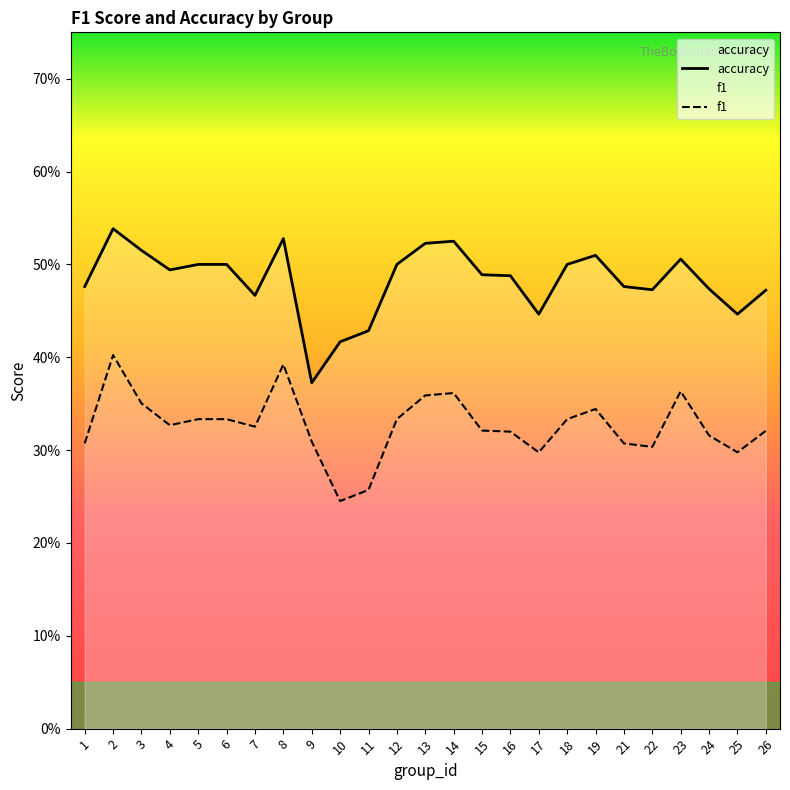

What is the value of the f1 point at the 10th from the left?

0.2